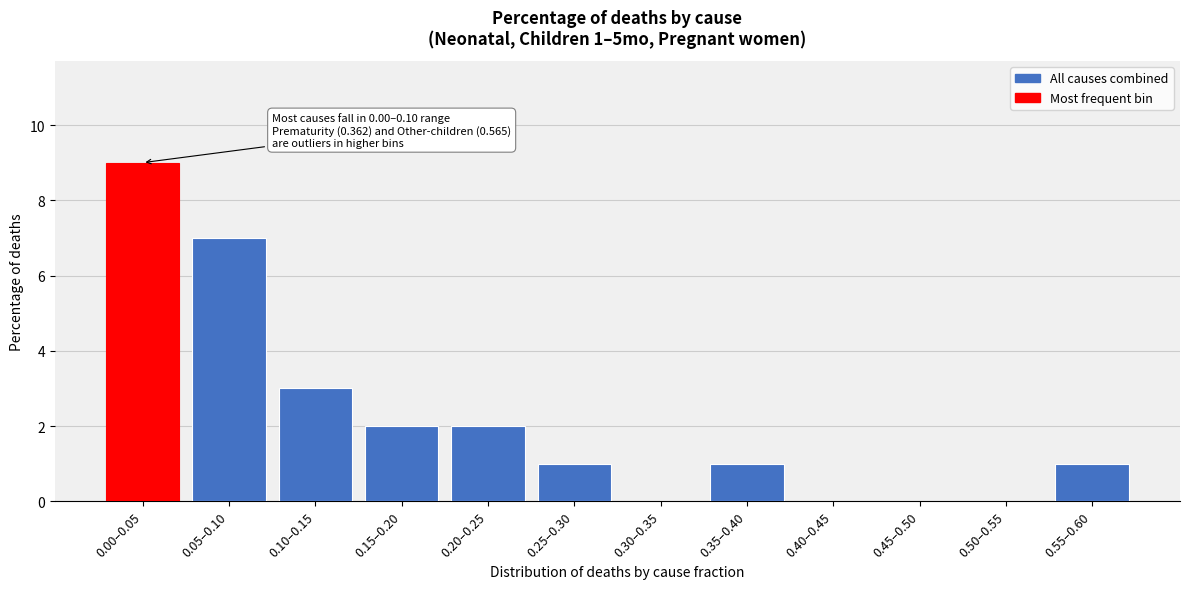

Reading right to left, transcribe all the data shown in this chart.

0.55–0.60=1	0.50–0.55=0	0.45–0.50=0	0.40–0.45=0	0.35–0.40=1	0.30–0.35=0	0.25–0.30=1	0.20–0.25=2	0.15–0.20=2	0.10–0.15=3	0.05–0.10=7	0.00–0.05=9